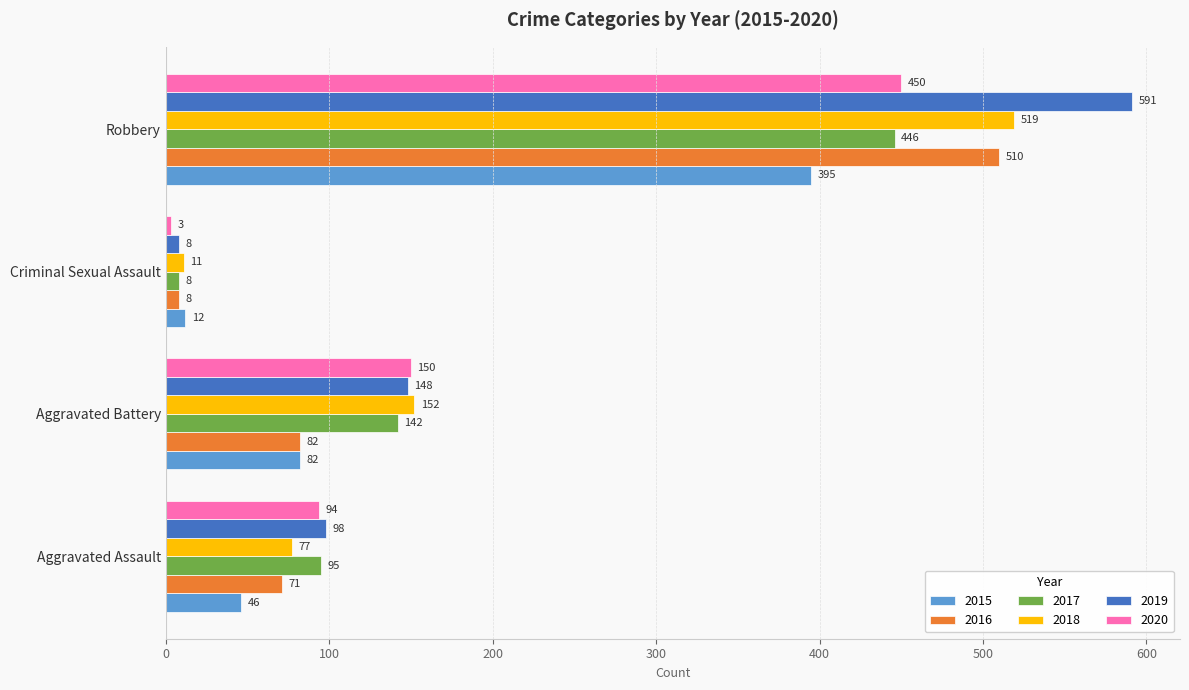

Is the value of 2019 at Robbery greater than the value of 2016 at Robbery?

Yes